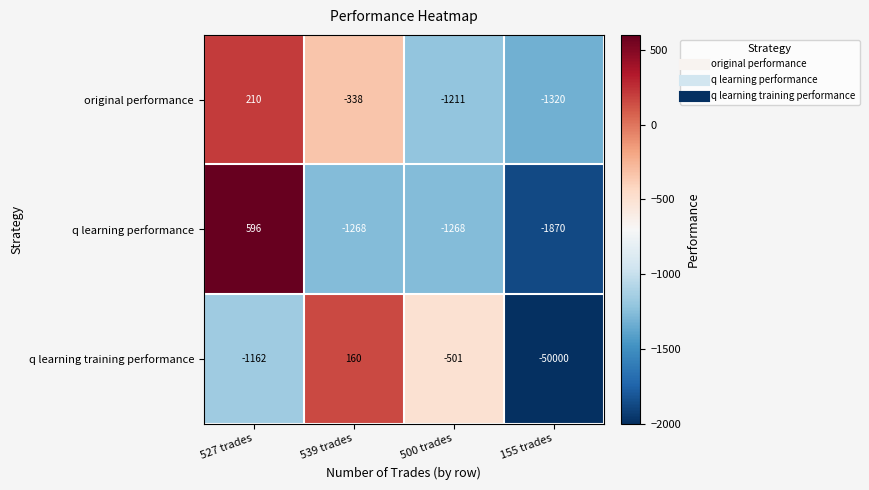

Read the original performance value at 539 trades, to the nearest 10.

-340